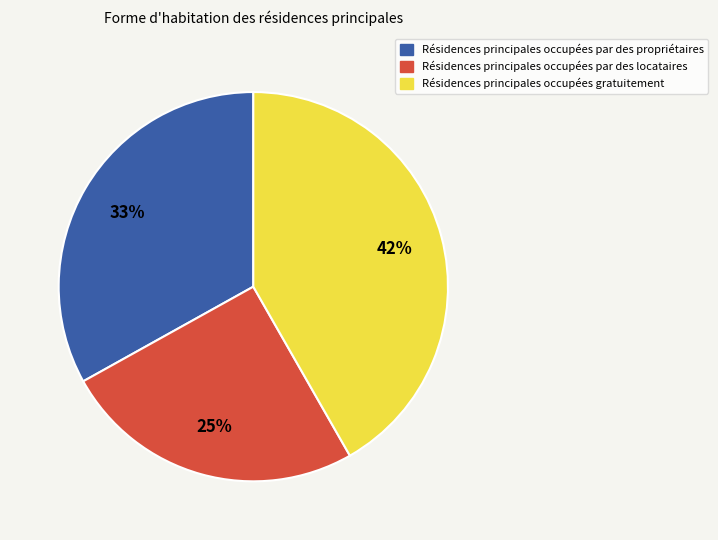

To the nearest percent, what percentage of the pie is Résidences principales occupées par des propriétaires?

33%